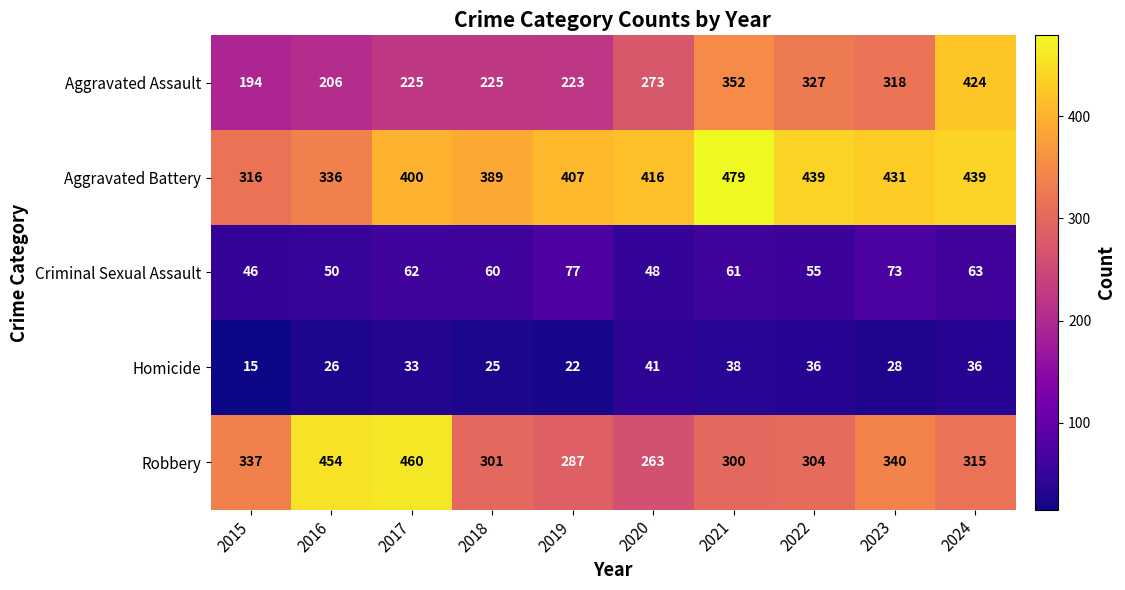

The value of Criminal Sexual Assault at 2019 is 77. True or false?

True